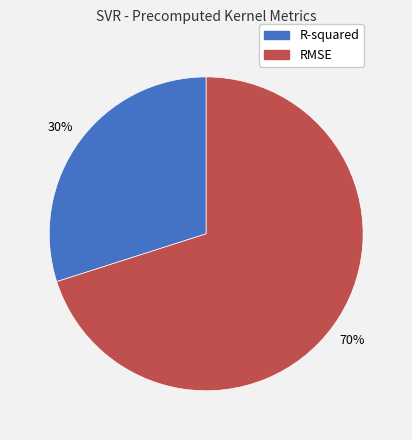

Which slice is the largest?

RMSE